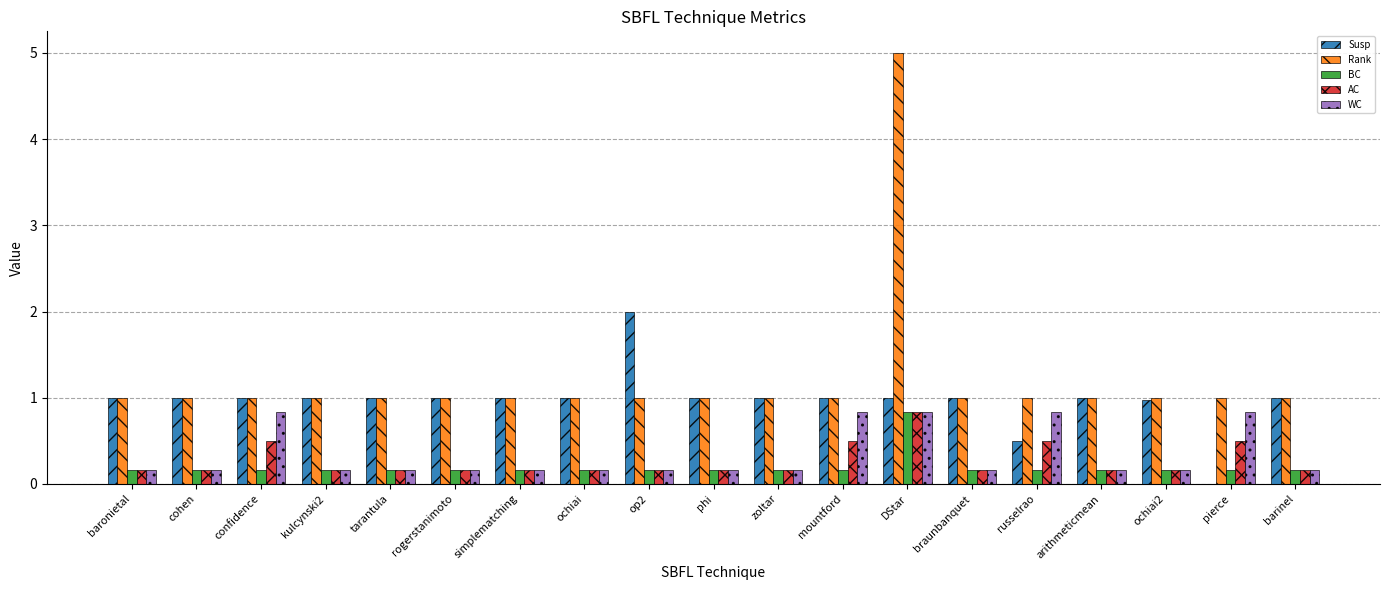

At which category is the sum across all series the highest?

DStar